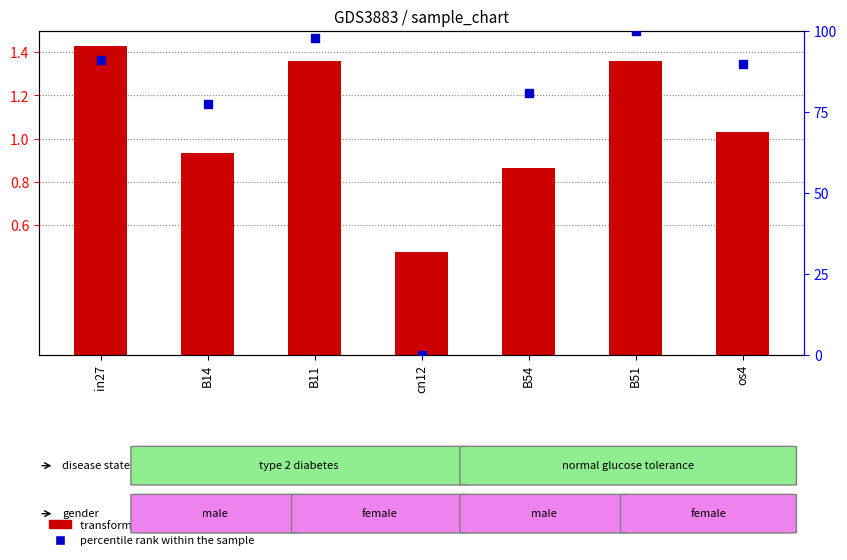

At which category is the sum across all series the highest?

B51